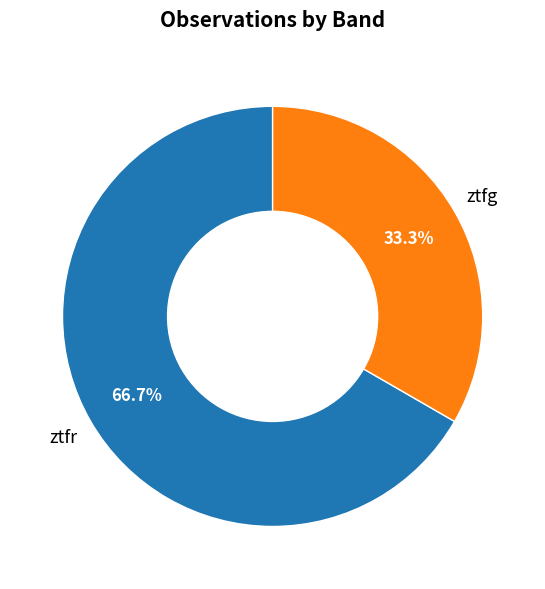

Does any single category account for the majority?

Yes